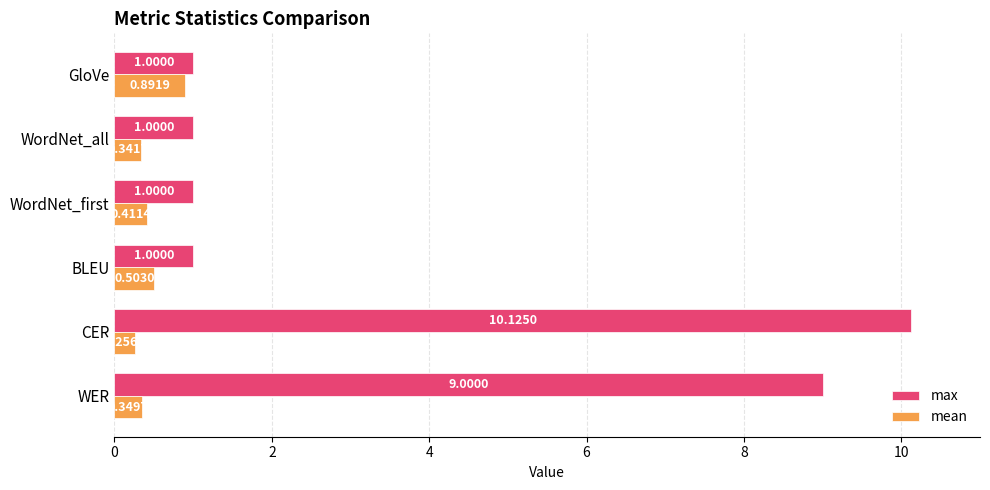

What are all the series names shown in the legend?

max, mean